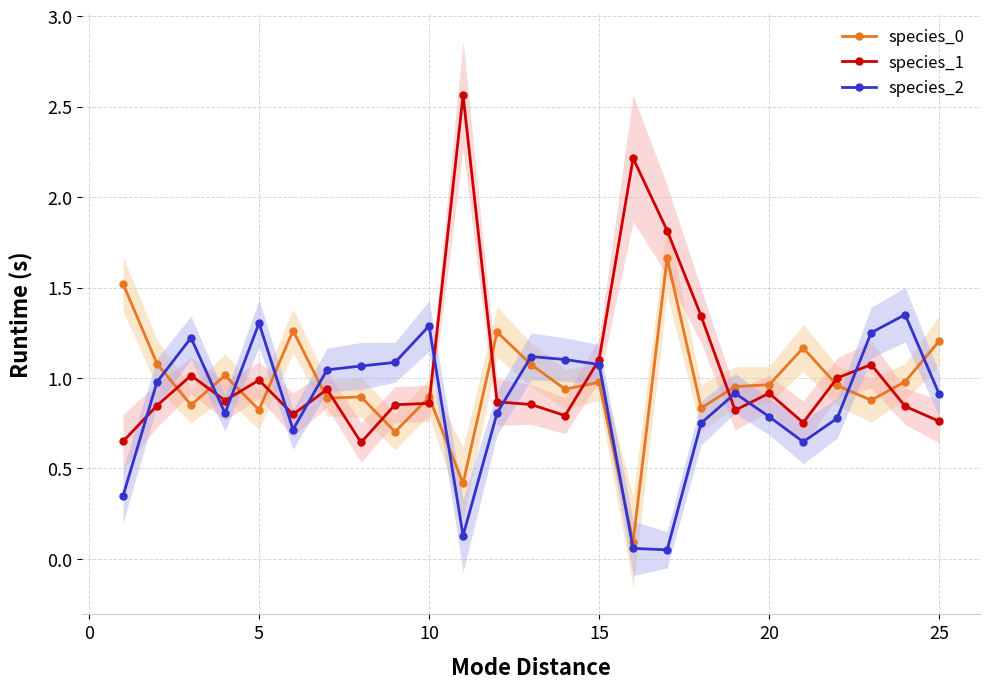

What is the lowest value of the species_2 series?

0.1